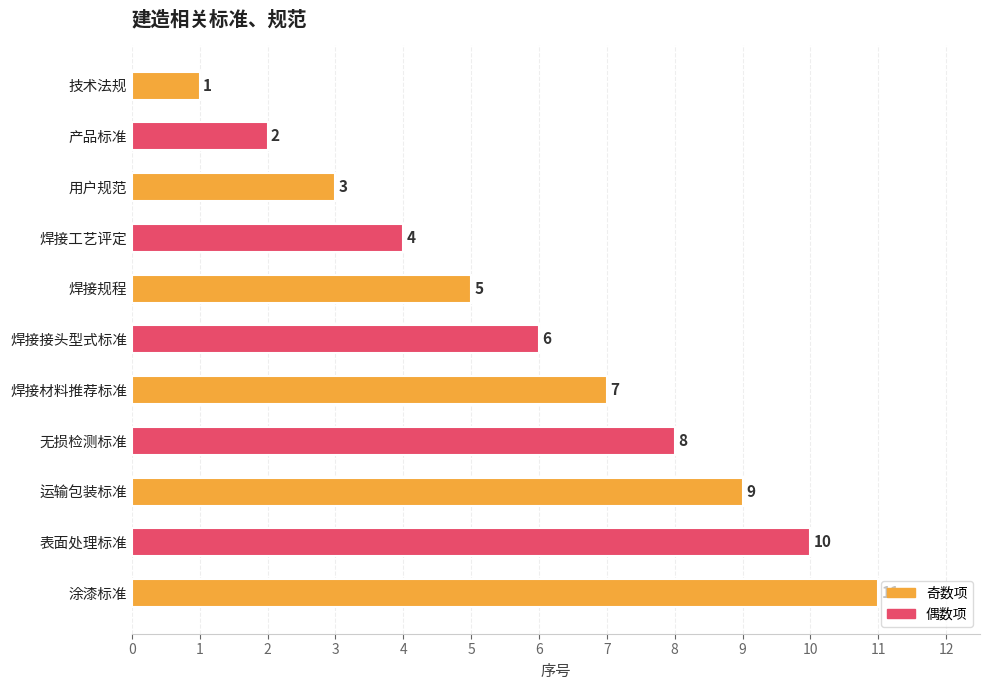

What is the sum of all values?

66